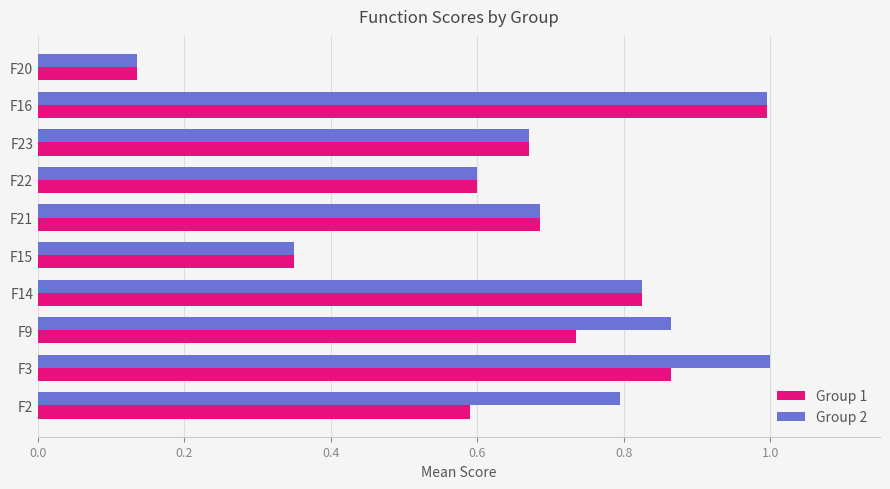

Count the number of data series in this chart.

2